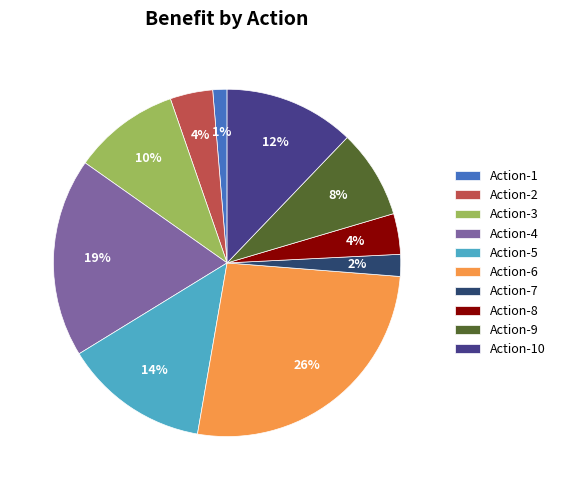

Is the sum of Action-1 and Action-3 greater than half?

No